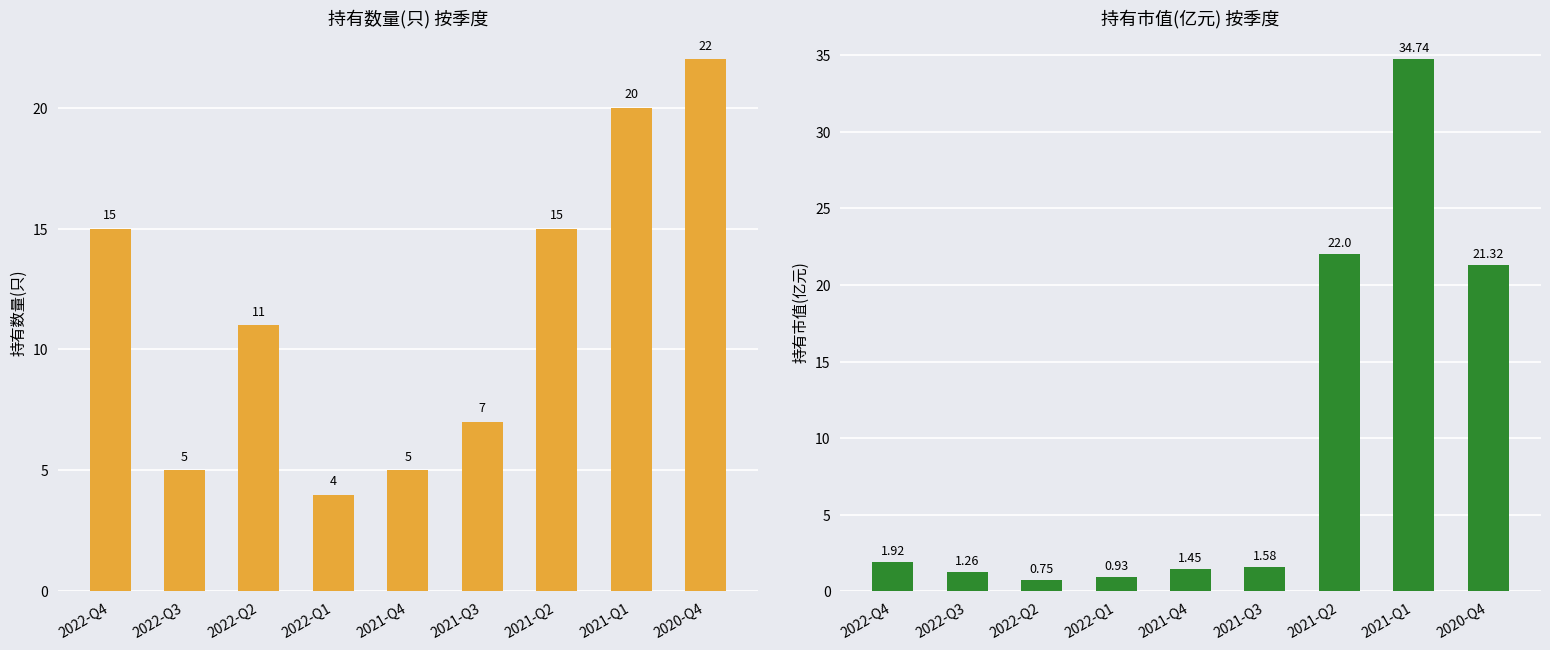

What are all the series names shown in the legend?

持有数量(只), 持有市值(亿元)